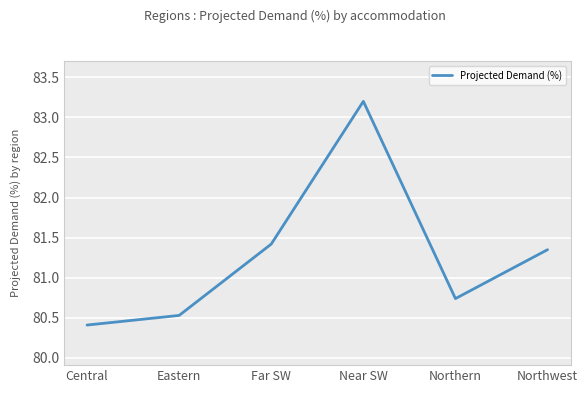

What is the sum of the values at Northwest and Eastern?

161.9